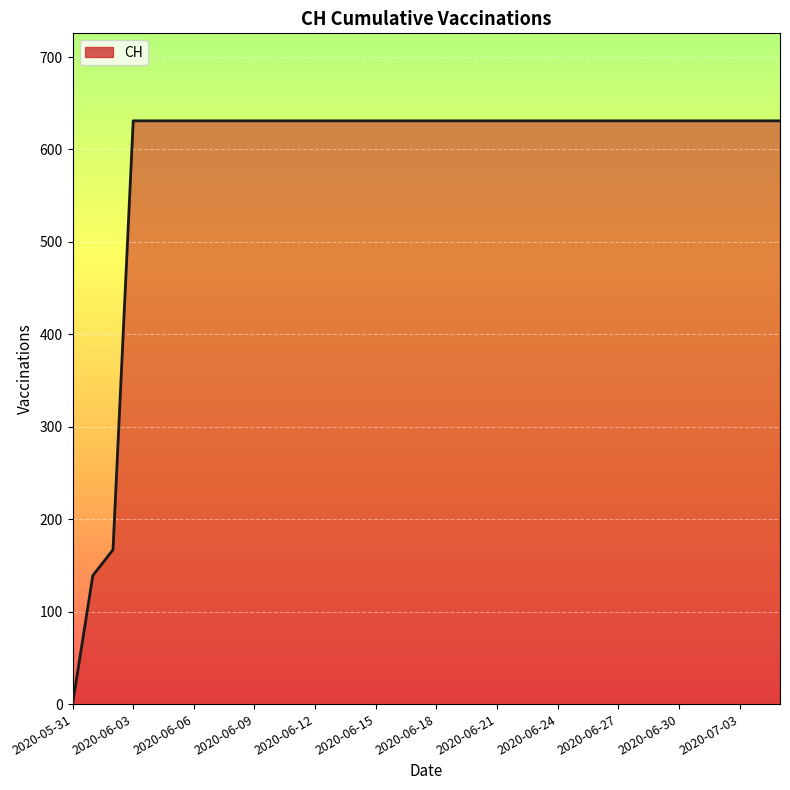

What is the difference between the maximum and minimum values?

631